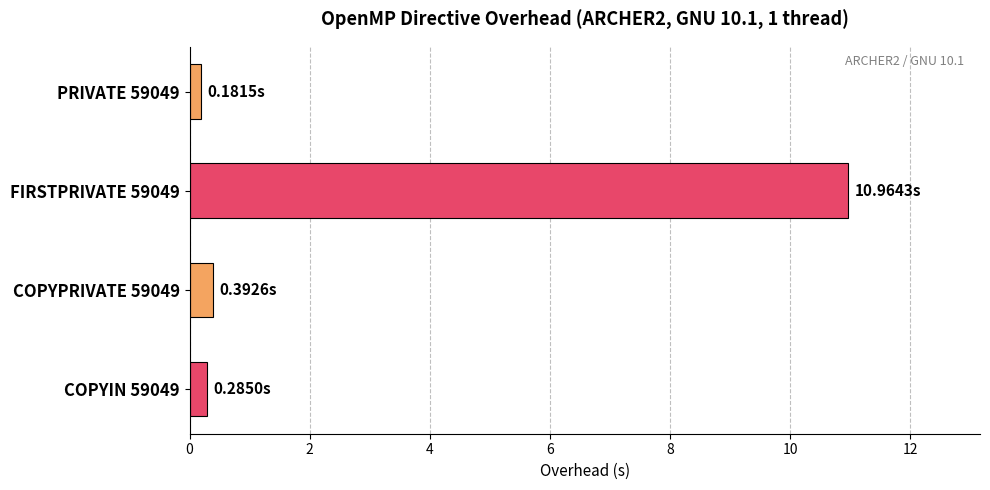

What is the difference between the maximum and minimum values?

10.8